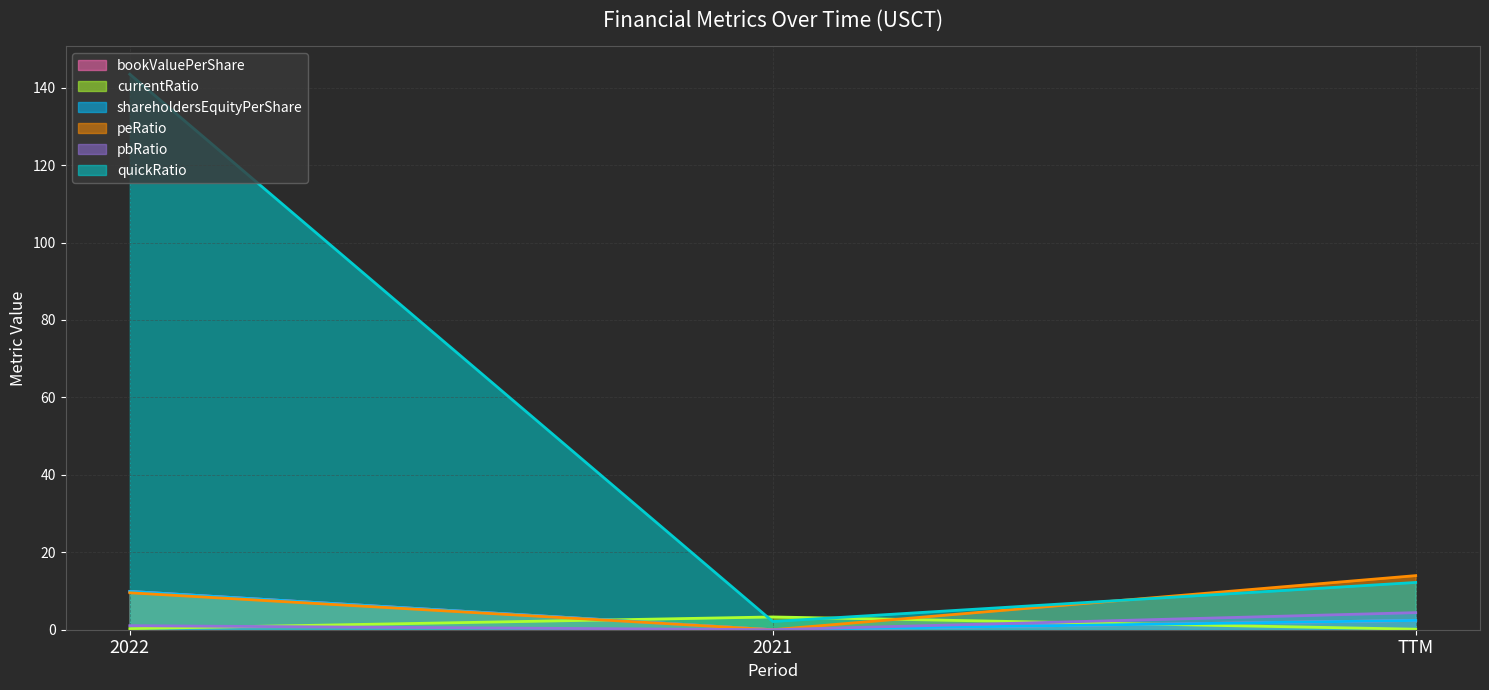

The pbRatio series shows 2.5 at TTM. True or false?

False